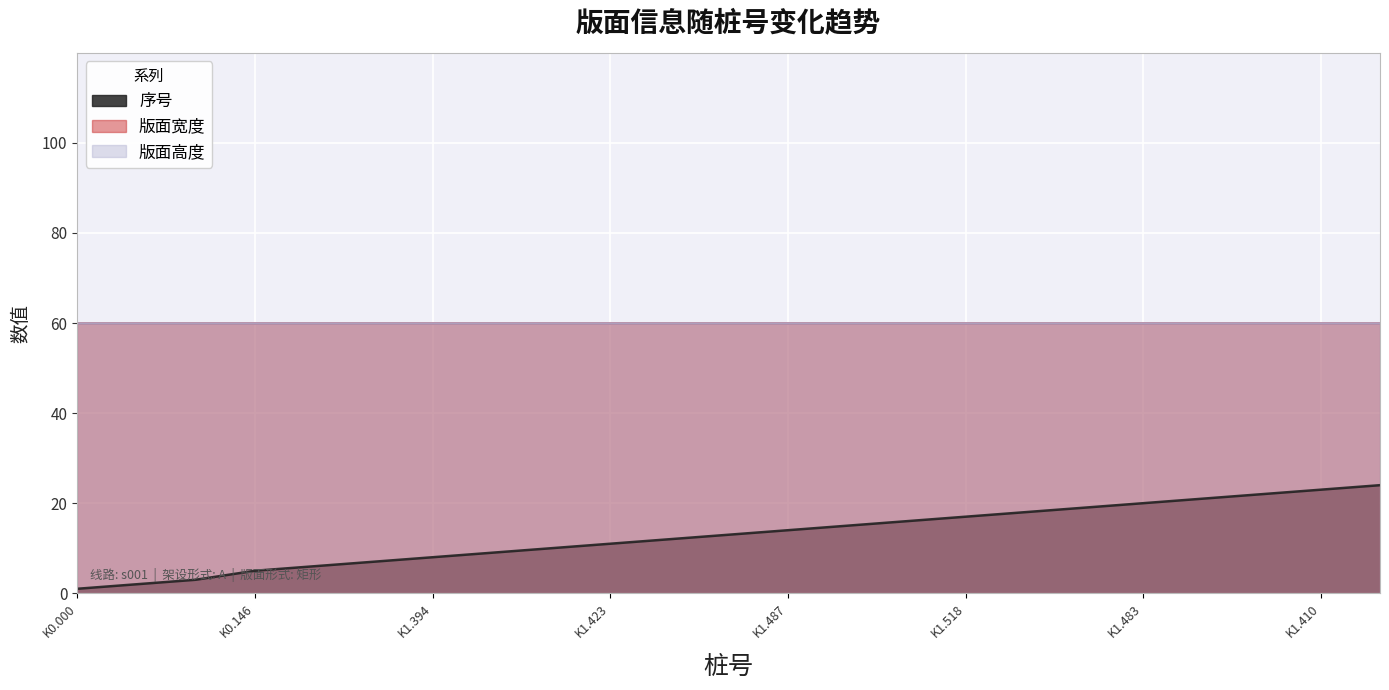

What is the highest value of the 序号 series?

24